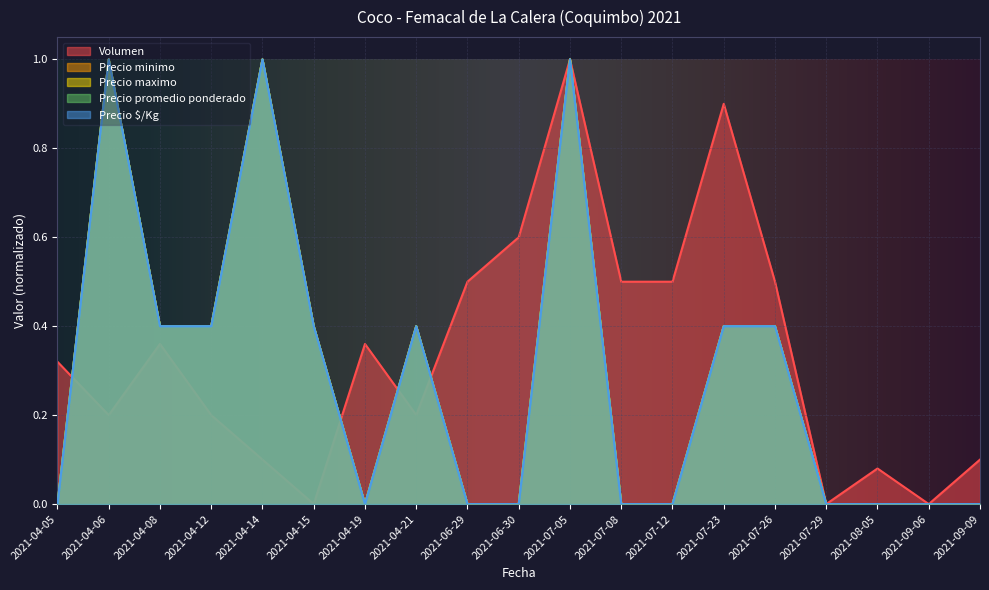

True or false: Precio maximo and Precio promedio ponderado cross at least once.

False